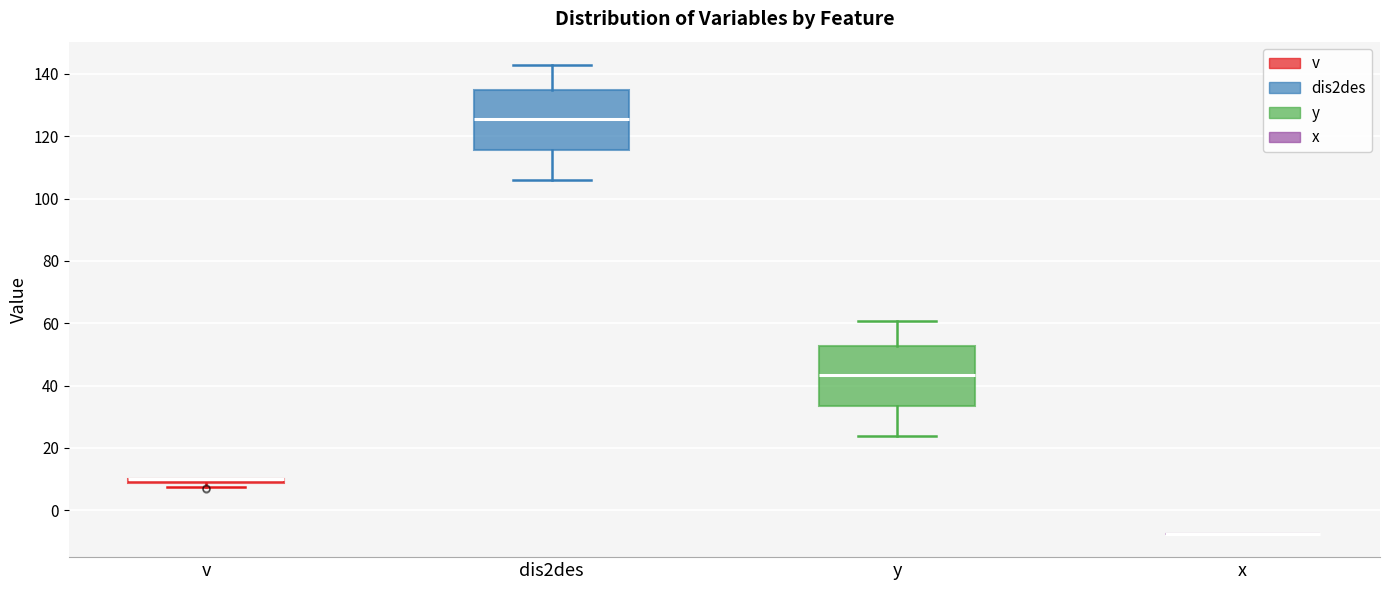

Where does the lower whisker of the box for dis2des end on the y-axis? The values are not printed on the chart, so give them approximately, as read against the axis.

106